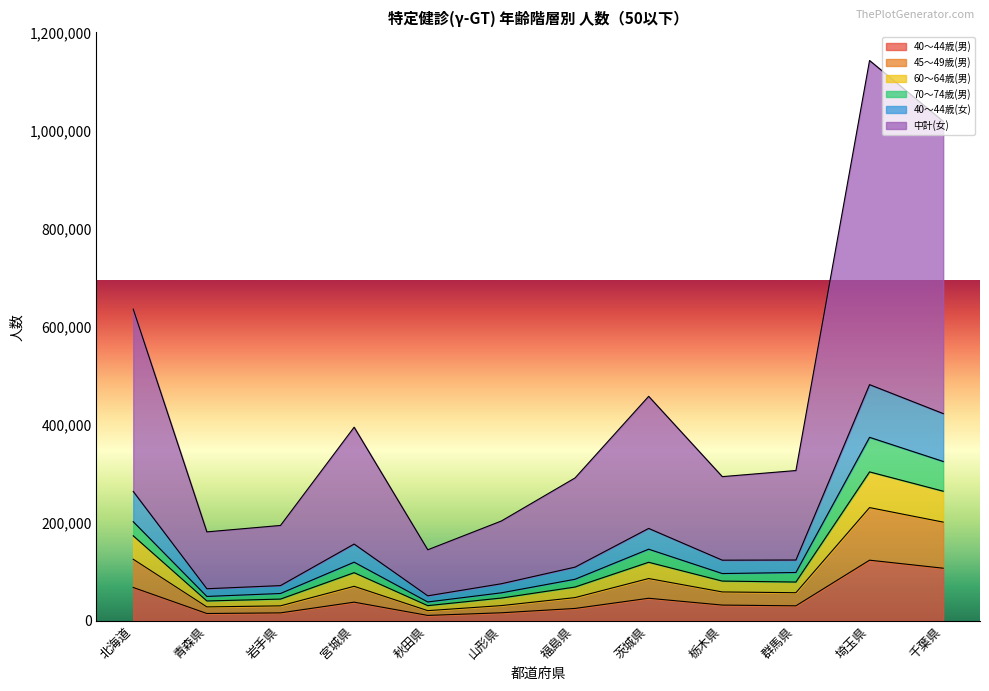

At which label does 40～44歳(女) reach its peak?

埼玉県